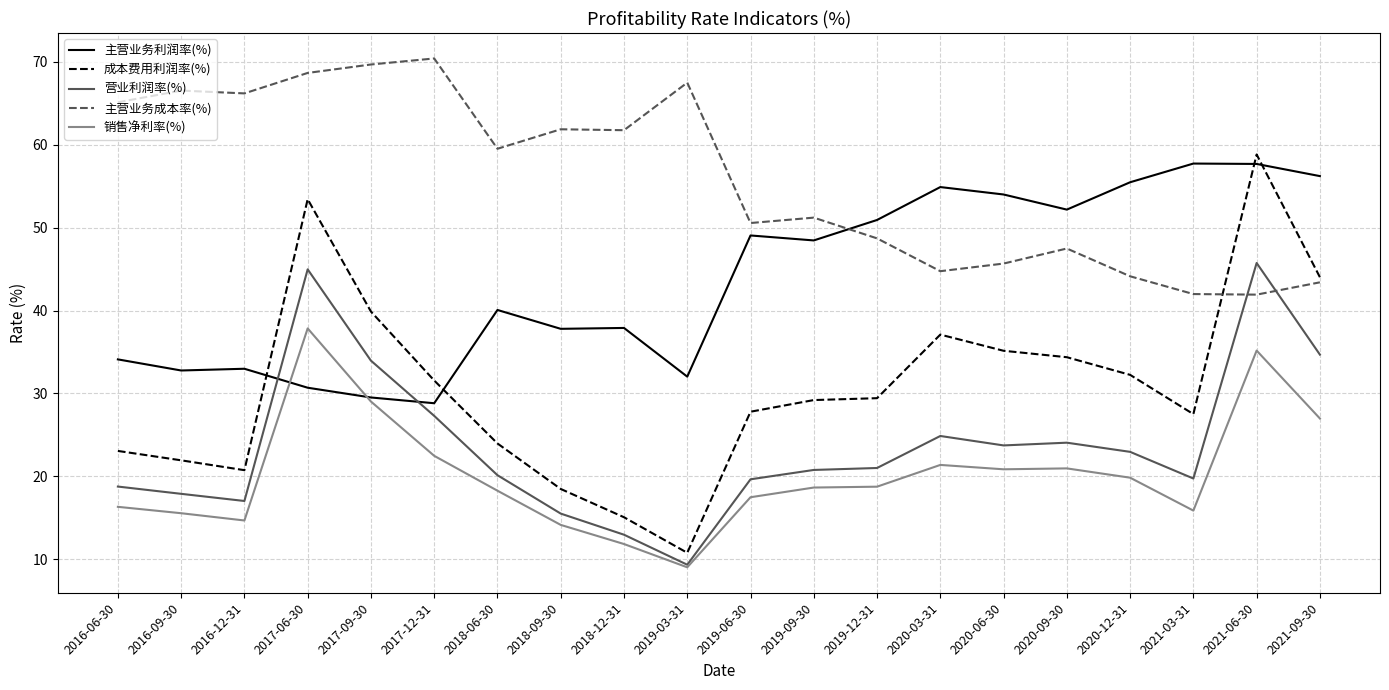

What position from the left is 2020-12-31?

17